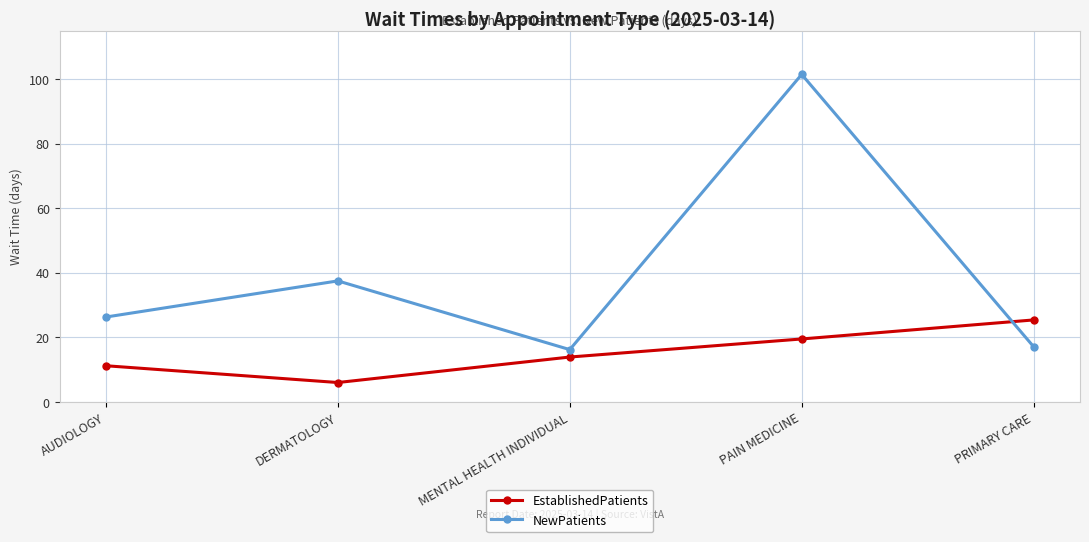

Where is NewPatients nearest to the value 58?

DERMATOLOGY